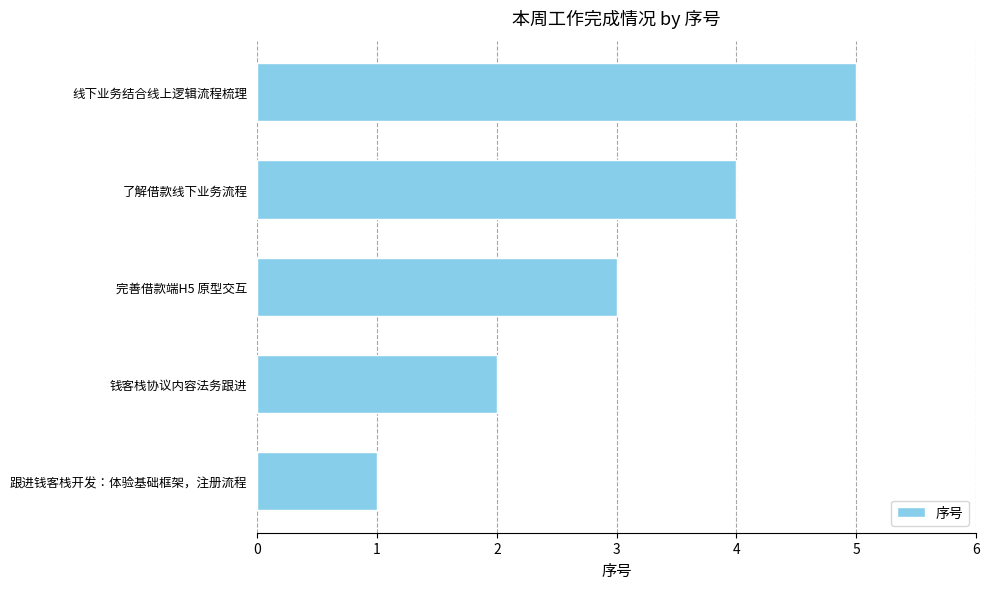

What is the average value?

3